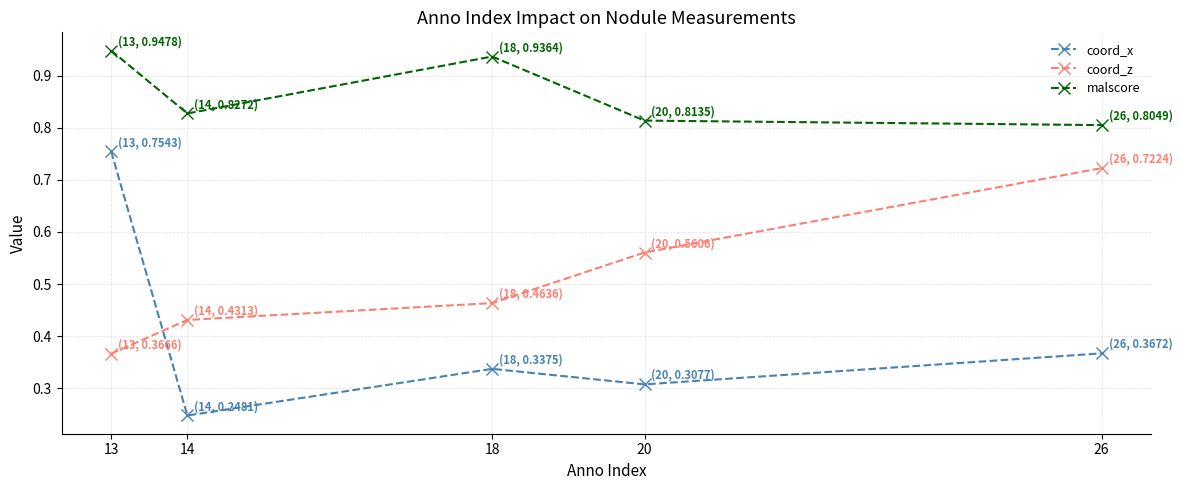

Rank the series at 26 from highest to lowest value.

malscore, coord_z, coord_x